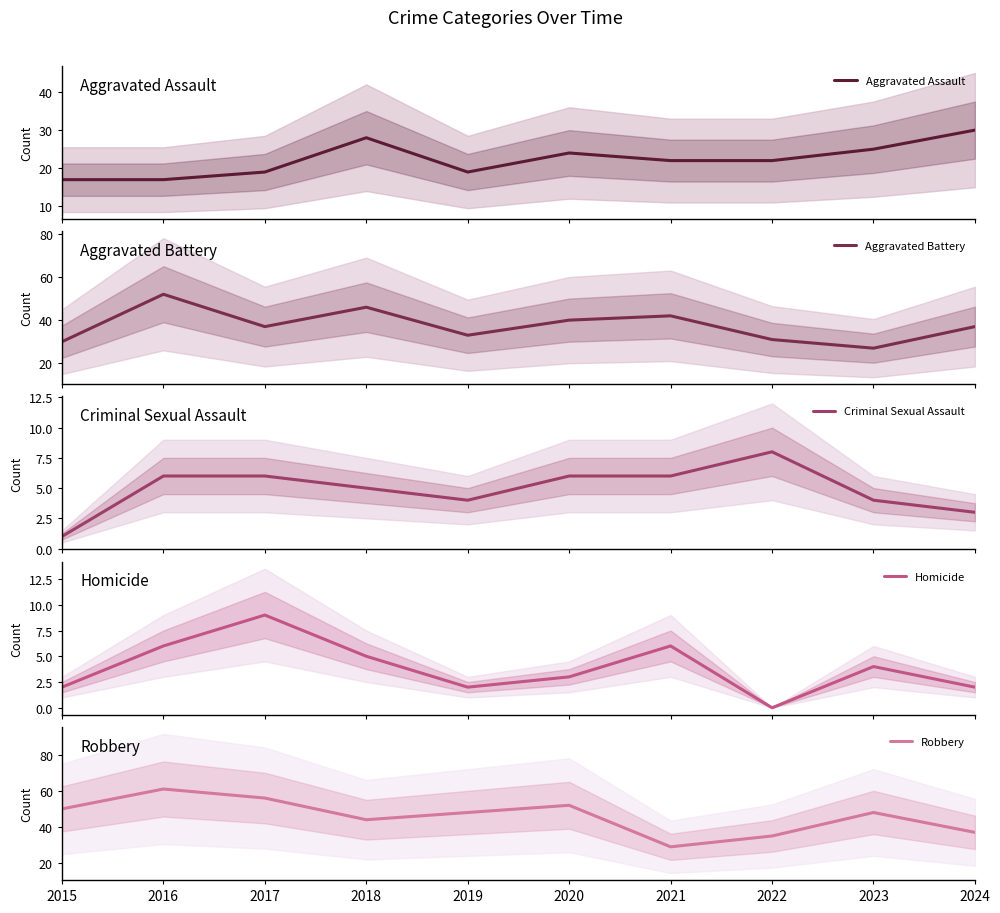

Rank the series by their maximum value, from lowest to highest.

Criminal Sexual Assault, Homicide, Aggravated Assault, Aggravated Battery, Robbery